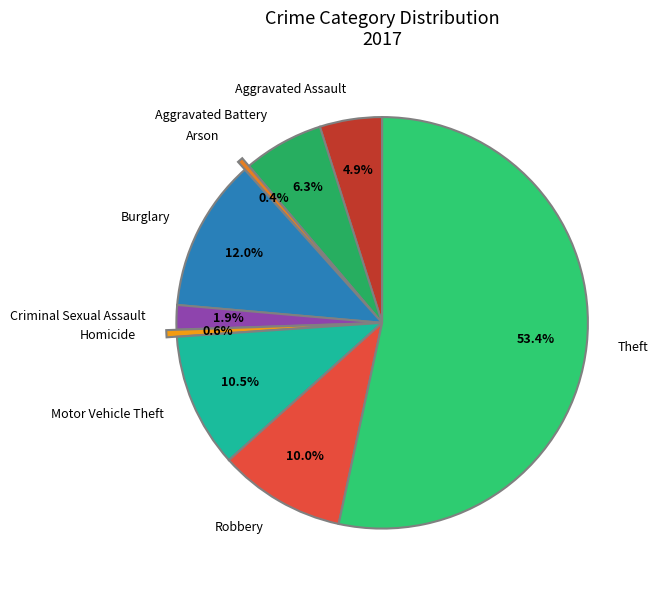

To the nearest percent, what is the combined percentage of Burglary and Aggravated Battery?

18%